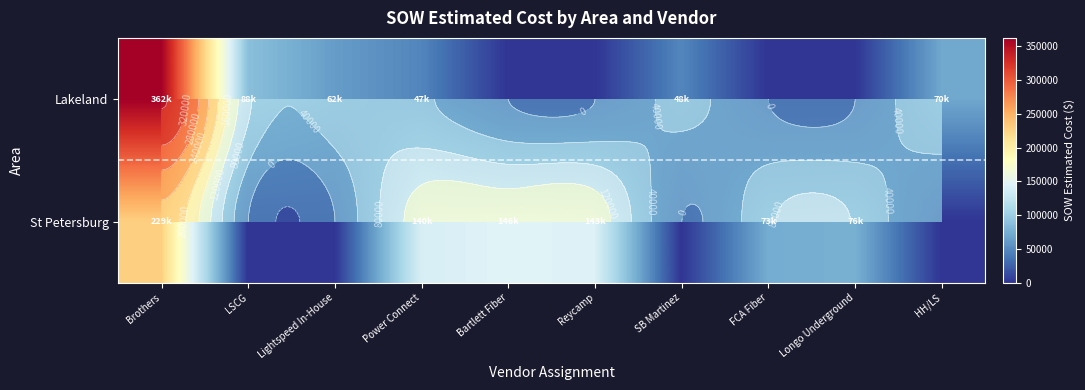

Which series has the largest range (max minus min)?

Lakeland